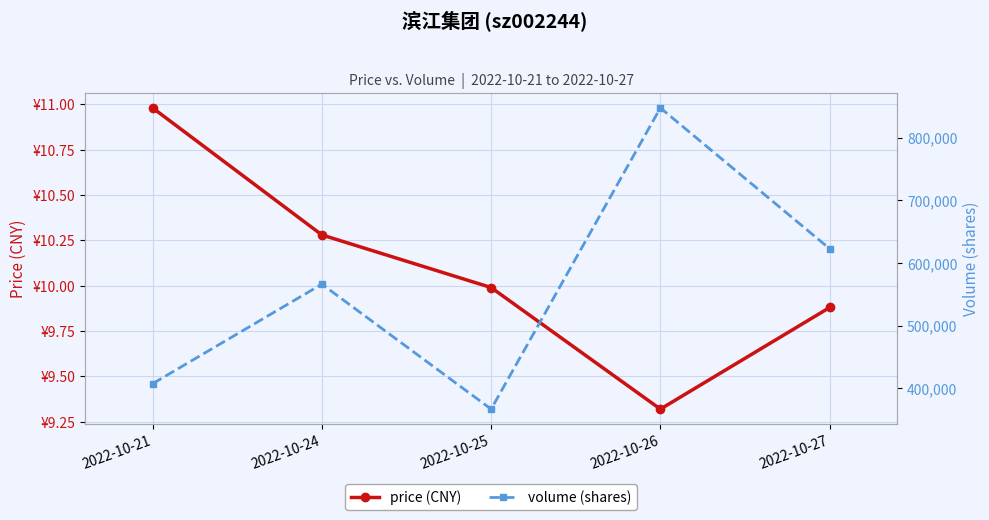

What is the average value of the price (CNY) series?

10.1